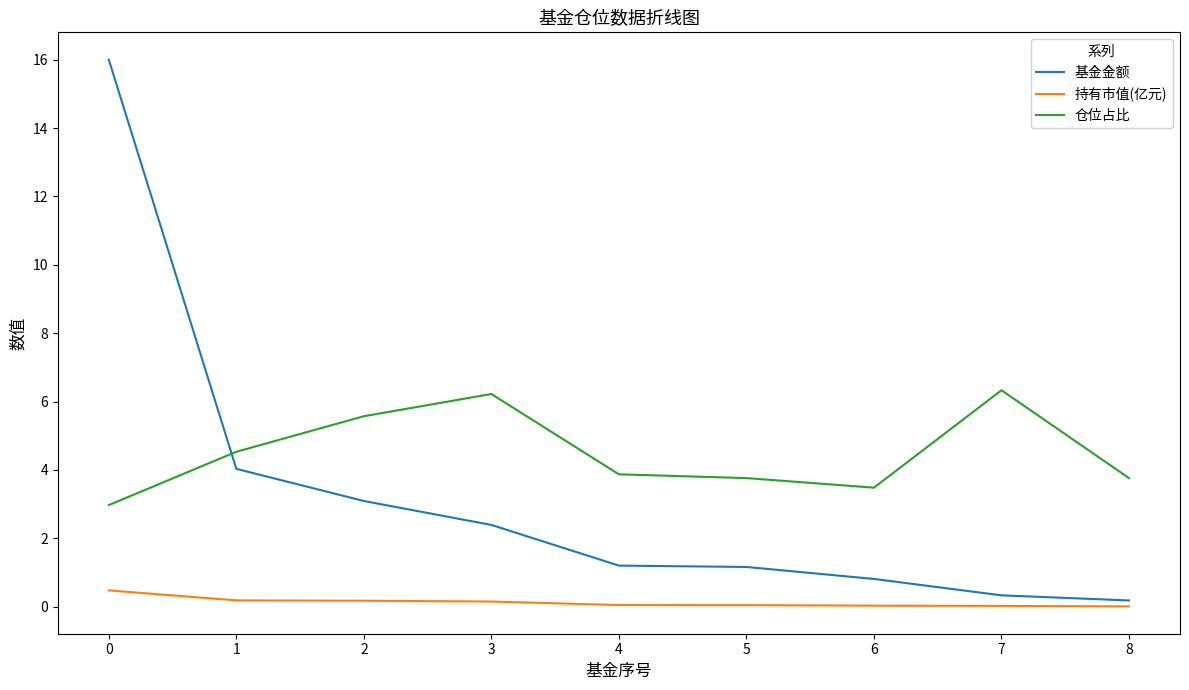

List the series in order of their peak value, lowest first.

持有市值(亿元), 仓位占比, 基金金额